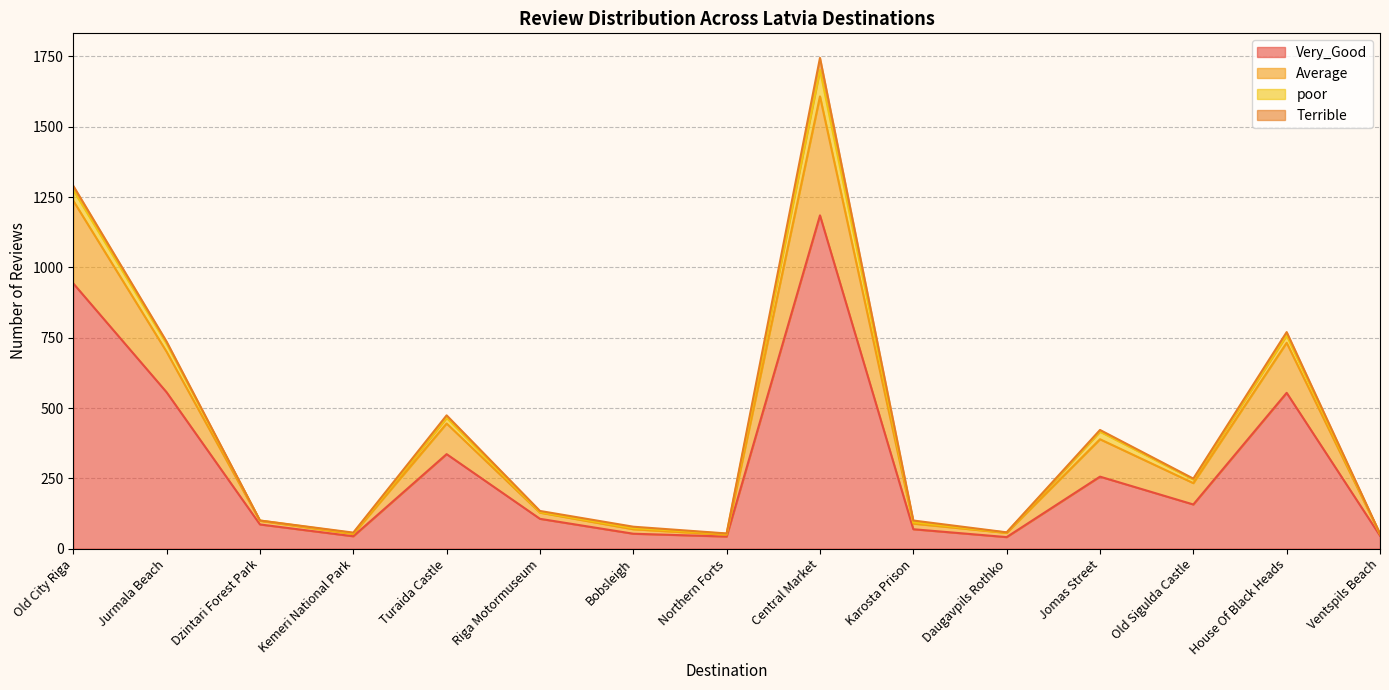

The Very_Good series shows 46 at Ventspils Beach. True or false?

True